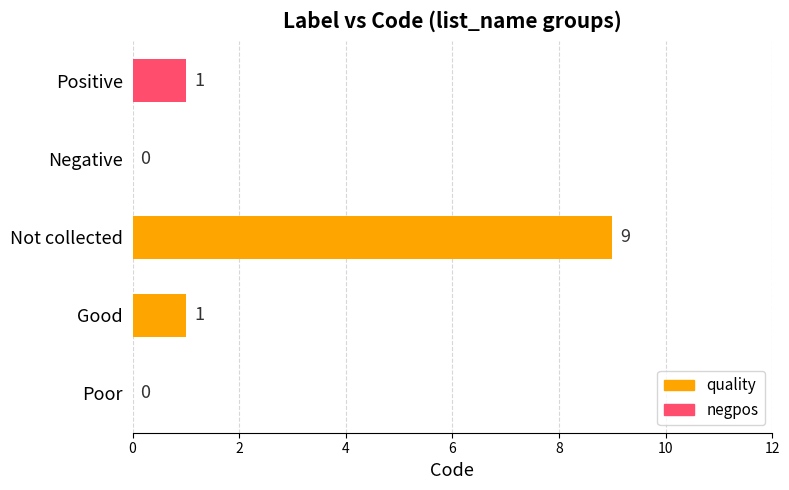

Reading bottom to top, list all the values displayed in this chart.

Poor=0	Good=1	Not collected=9	Negative=0	Positive=1